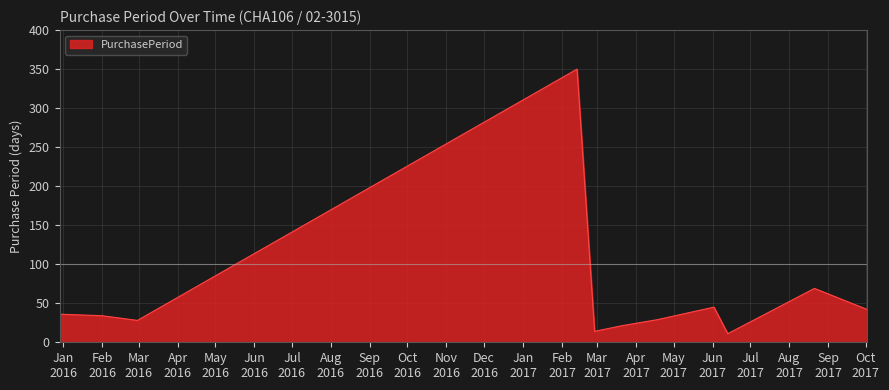

What is the minimum value shown in the chart?

11